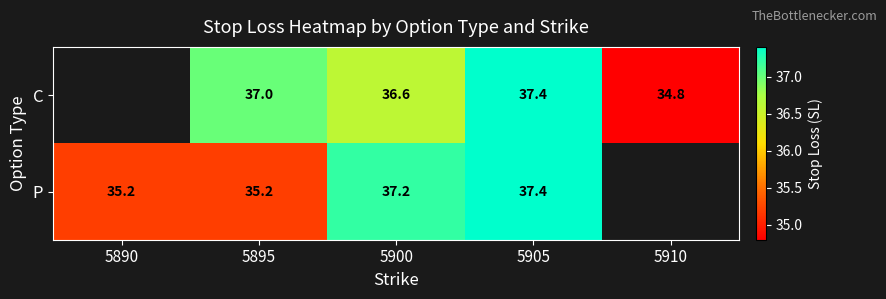

Count the number of data series in this chart.

2